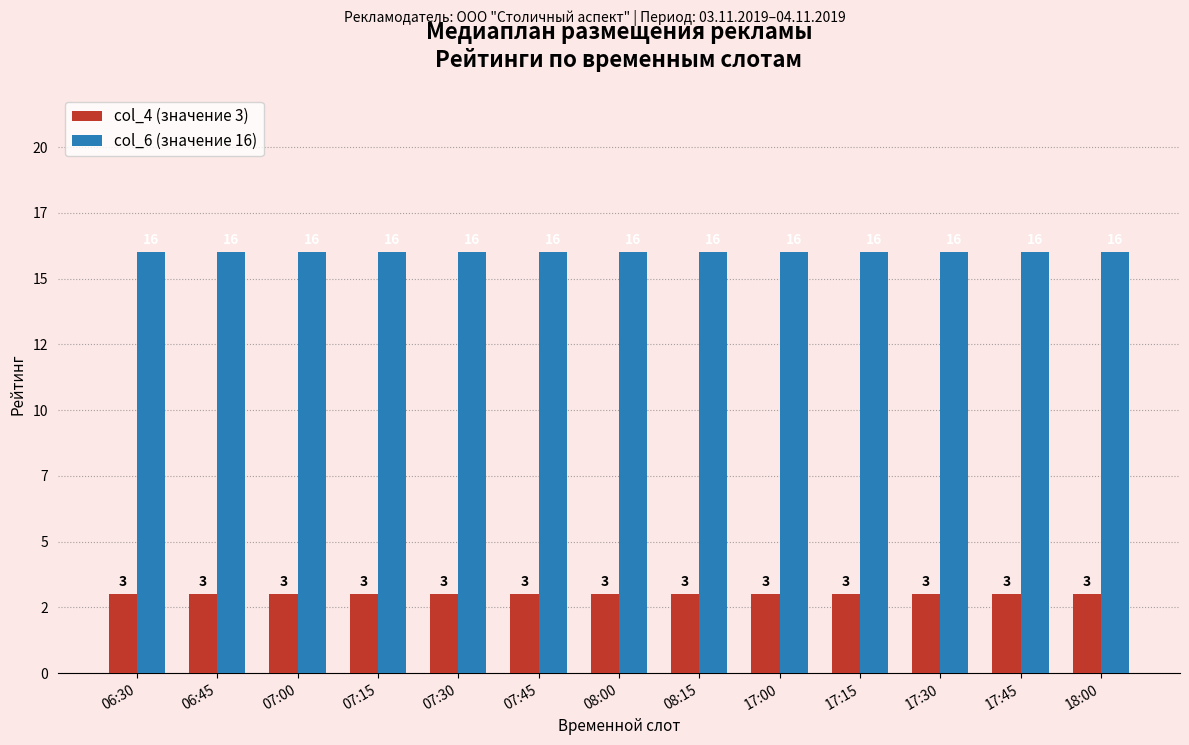

What is the greatest value displayed?

16